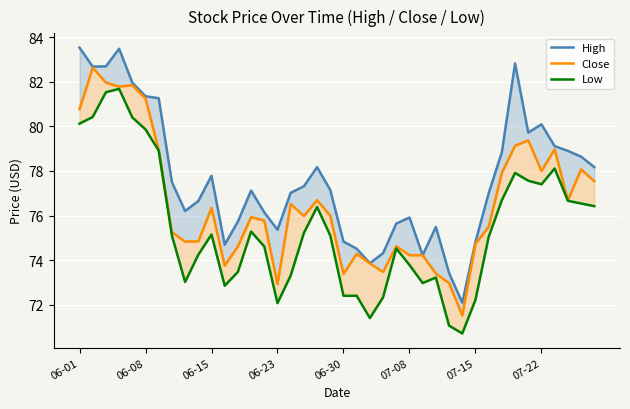

Which series has the widest spread of values?

High